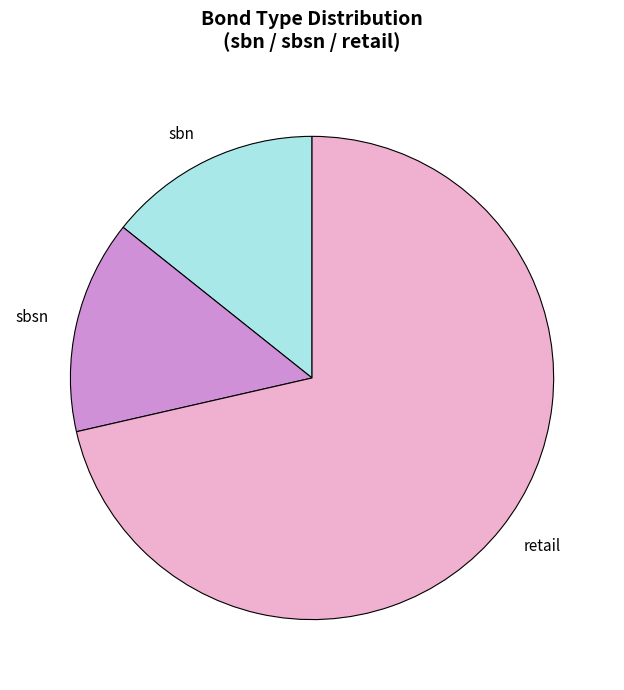

Does retail represent more than half of the total?

Yes